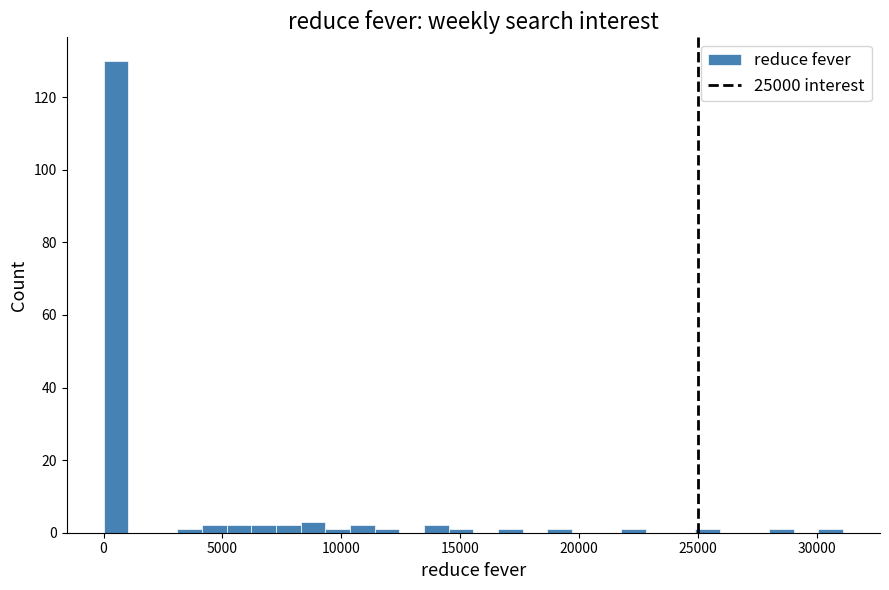

Read against the x-axis, roughly where is the centre of the tallest bar?

500